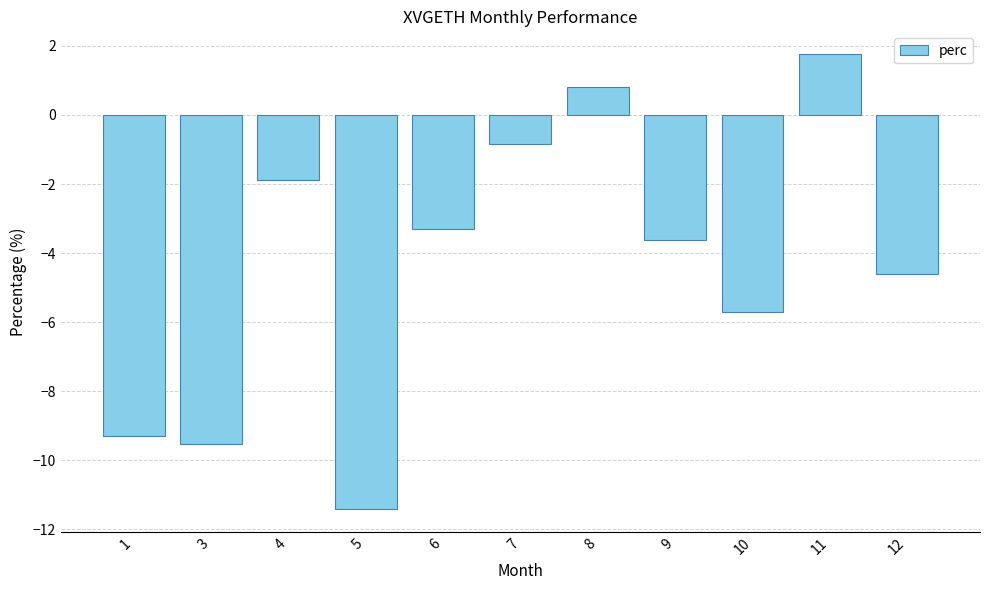

Which label corresponds to the largest value in the chart?

11